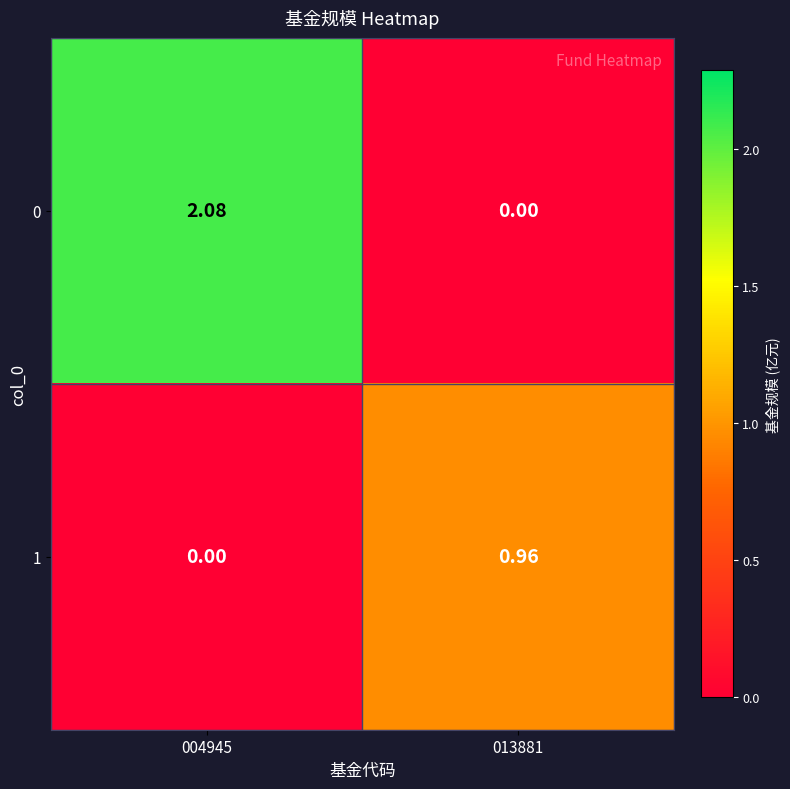

How many distinct data groups are displayed?

2